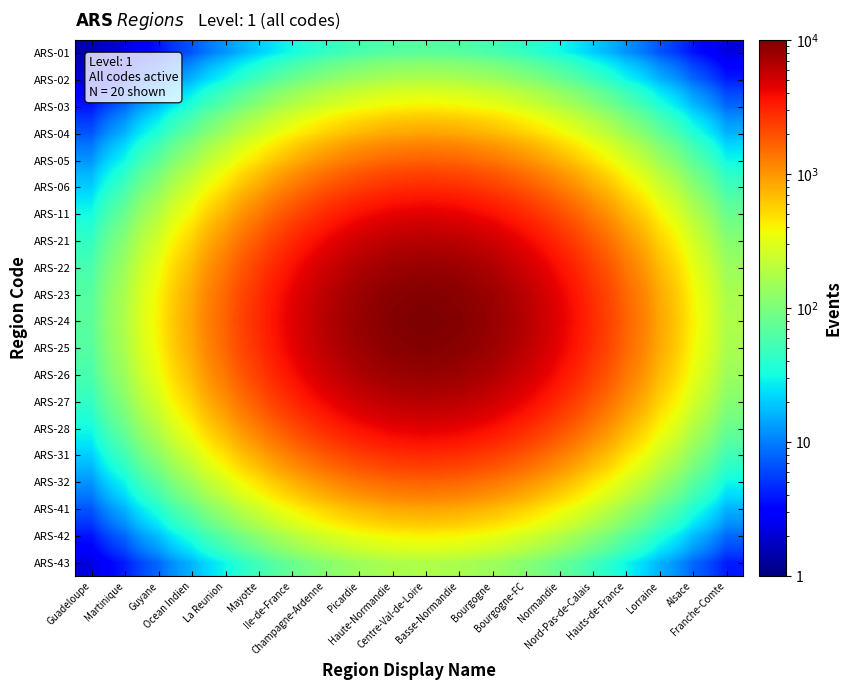

How many data points does each series have?

20